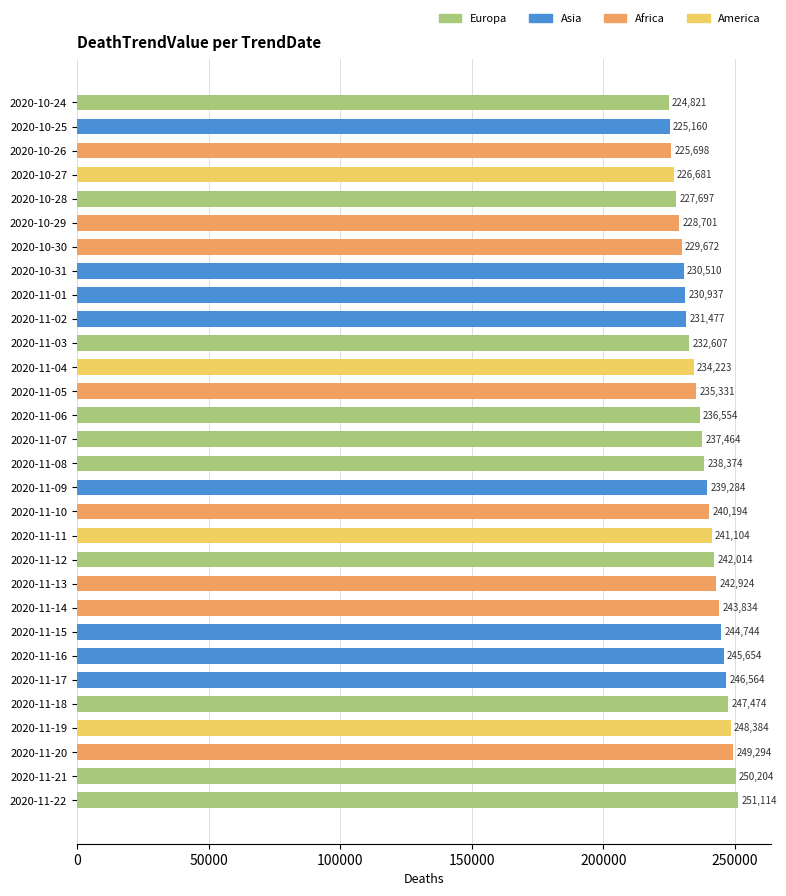

What position from the top is 2020-11-13?

21